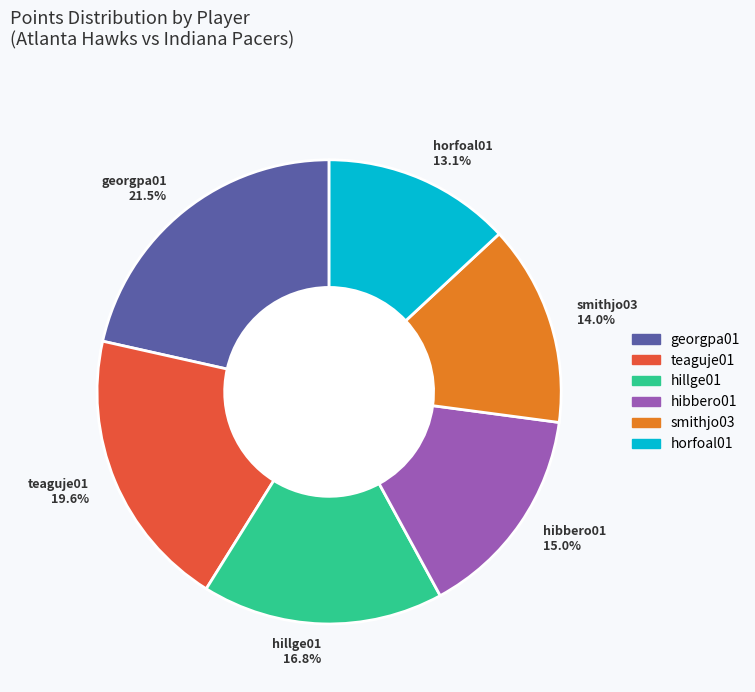

How much of the chart is everything except horfoal01 13.1%?

86.9%